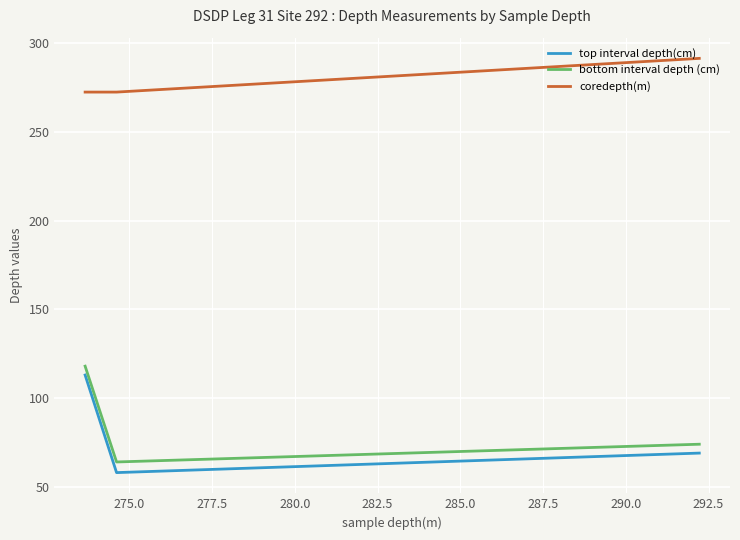

What is the sum of all coredepth(m) values?

1381.5